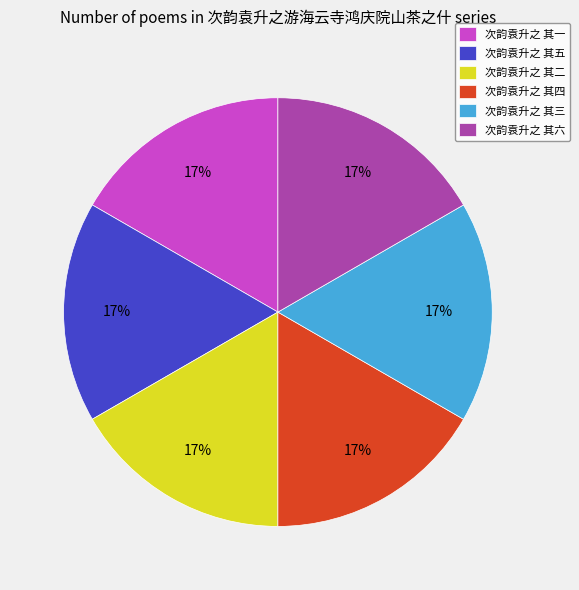

Do 次韵袁升之 其三 and 次韵袁升之 其二 together represent more than half of the pie?

No